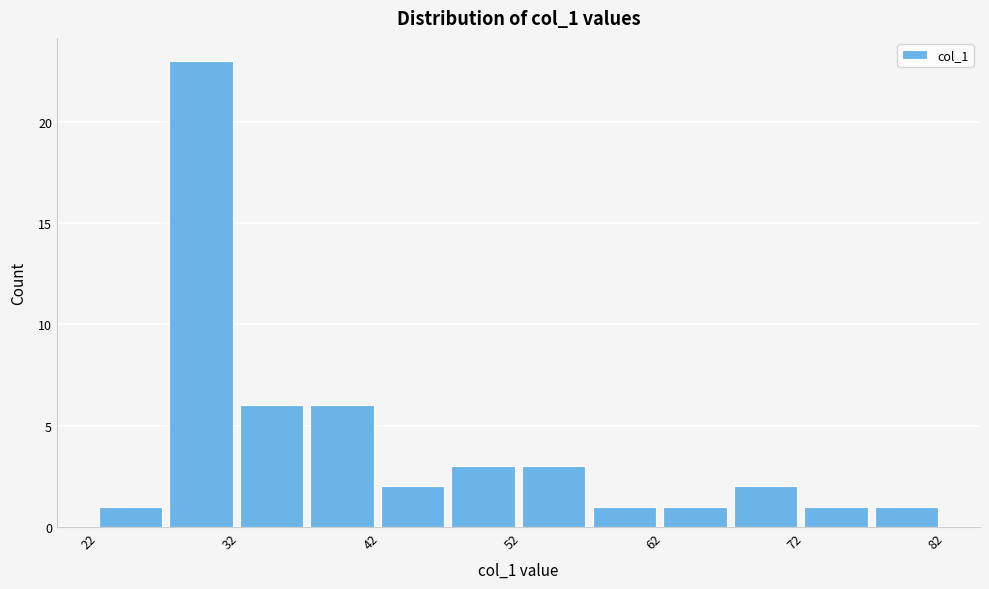

Reading left to right, transcribe this chart: for each bar, give the range it covers on the x-axis and its height. The values are not printed on the chart, so give them approximately, as read against the axis.

22 to 27: 1
27 to 32: 23
32 to 37: 6
37 to 42: 6
42 to 47: 2
47 to 52: 3
52 to 57: 3
57 to 62: 1
62 to 67: 1
67 to 72: 2
72 to 77: 1
77 to 82: 1